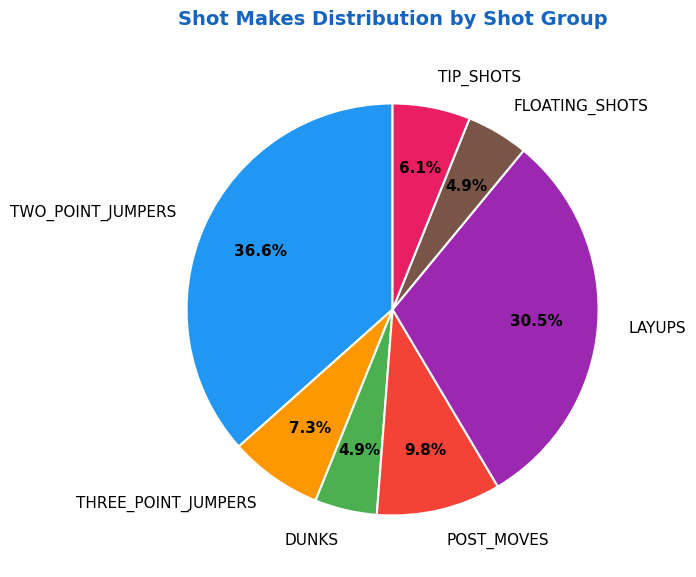

Does LAYUPS account for over 50% of the chart?

No